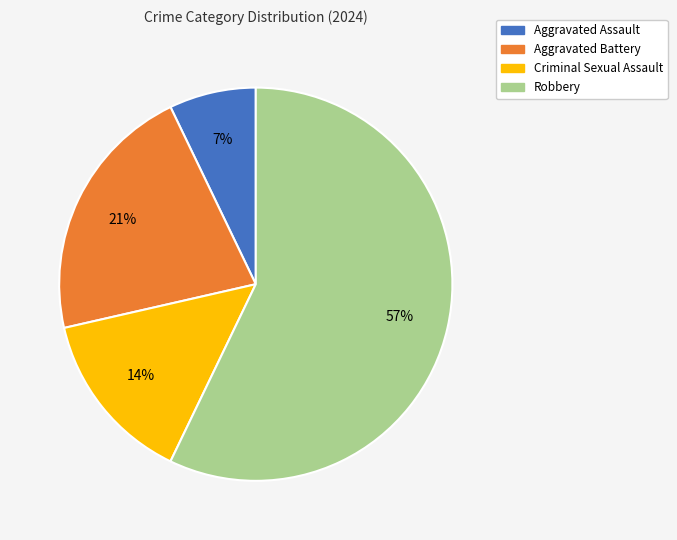

Rank the categories by value from highest to lowest.

Robbery, Aggravated Battery, Criminal Sexual Assault, Aggravated Assault